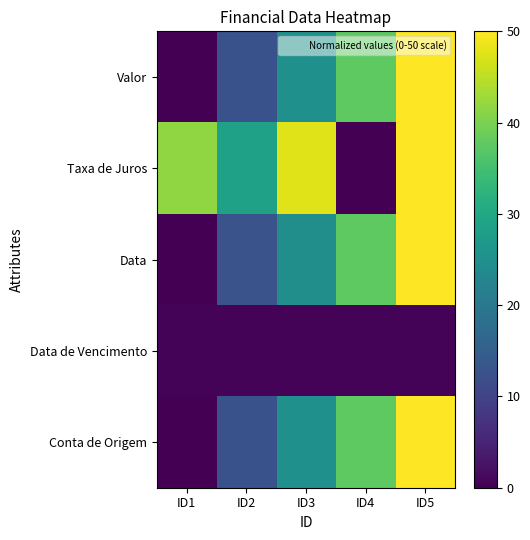

Which series has the largest range (max minus min)?

Valor